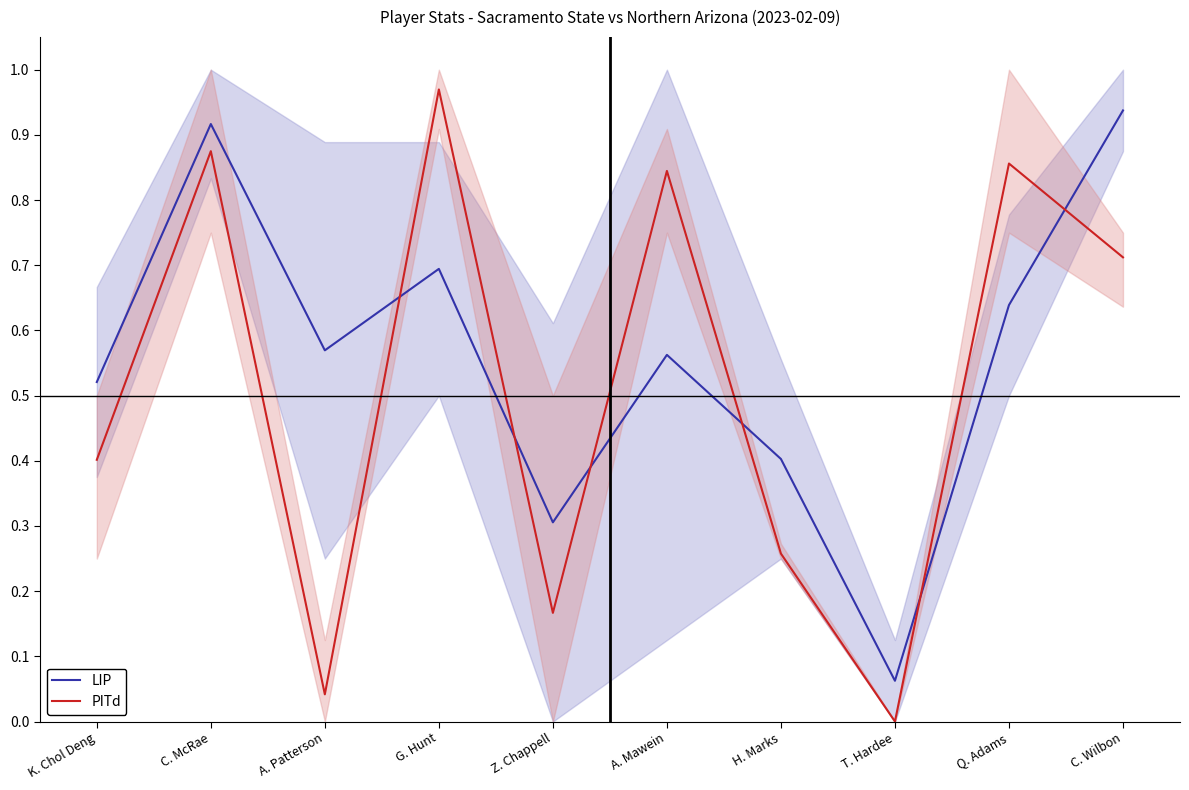

At Q. Adams, list the series in order from largest to smallest.

PITd, LIP